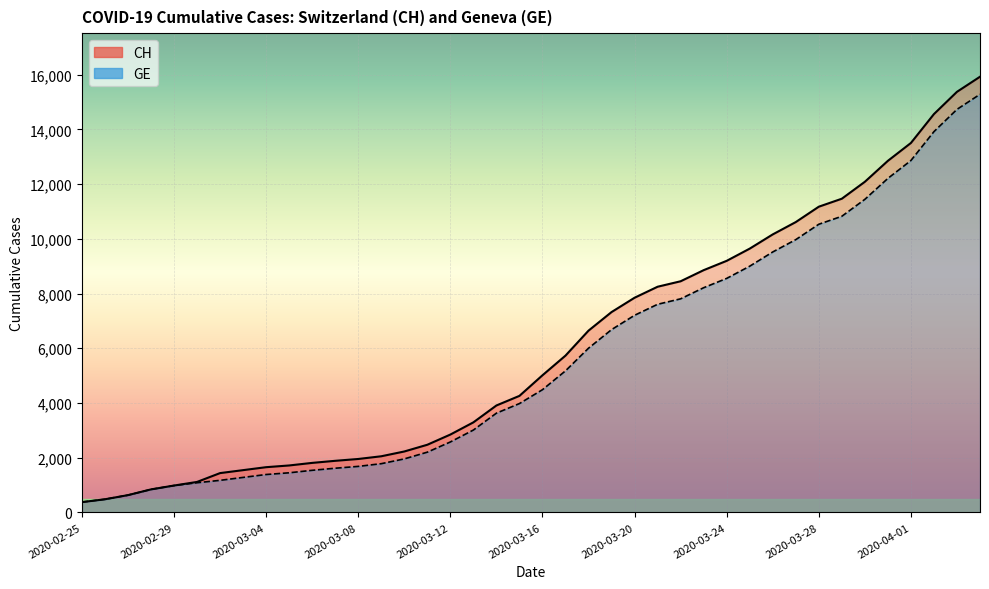

Reading left to right, transcribe all the data shown in this chart.

CH: 2020-02-25=375	2020-02-26=479	2020-02-27=630	2020-02-28=840	2020-02-29=981	2020-03-01=1113	2020-03-02=1436	2020-03-03=1544	2020-03-04=1652	2020-03-05=1715	2020-03-06=1809	2020-03-07=1885	2020-03-08=1952	2020-03-09=2051	2020-03-10=2226	2020-03-11=2472	2020-03-12=2845	2020-03-13=3291	2020-03-14=3908	2020-03-15=4259	2020-03-16=5012	2020-03-17=5731	2020-03-18=6644	2020-03-19=7323	2020-03-20=7847	2020-03-21=8249	2020-03-22=8449	2020-03-23=8855	2020-03-24=9196	2020-03-25=9642	2020-03-26=10162	2020-03-27=10613	2020-03-28=11175	2020-03-29=11467	2020-03-30=12086	2020-03-31=12852	2020-04-01=13505	2020-04-02=14561	2020-04-03=15375	2020-04-04=15926
GE: 2020-02-25=375	2020-02-26=479	2020-02-27=630	2020-02-28=840	2020-02-29=981	2020-03-01=1083	2020-03-02=1171	2020-03-03=1278	2020-03-04=1384	2020-03-05=1447	2020-03-06=1538	2020-03-07=1614	2020-03-08=1681	2020-03-09=1780	2020-03-10=1955	2020-03-11=2201	2020-03-12=2574	2020-03-13=3010	2020-03-14=3627	2020-03-15=3978	2020-03-16=4485	2020-03-17=5174	2020-03-18=6002	2020-03-19=6681	2020-03-20=7205	2020-03-21=7607	2020-03-22=7807	2020-03-23=8213	2020-03-24=8554	2020-03-25=9000	2020-03-26=9520	2020-03-27=9971	2020-03-28=10533	2020-03-29=10825	2020-03-30=11444	2020-03-31=12210	2020-04-01=12863	2020-04-02=13919	2020-04-03=14733	2020-04-04=15284